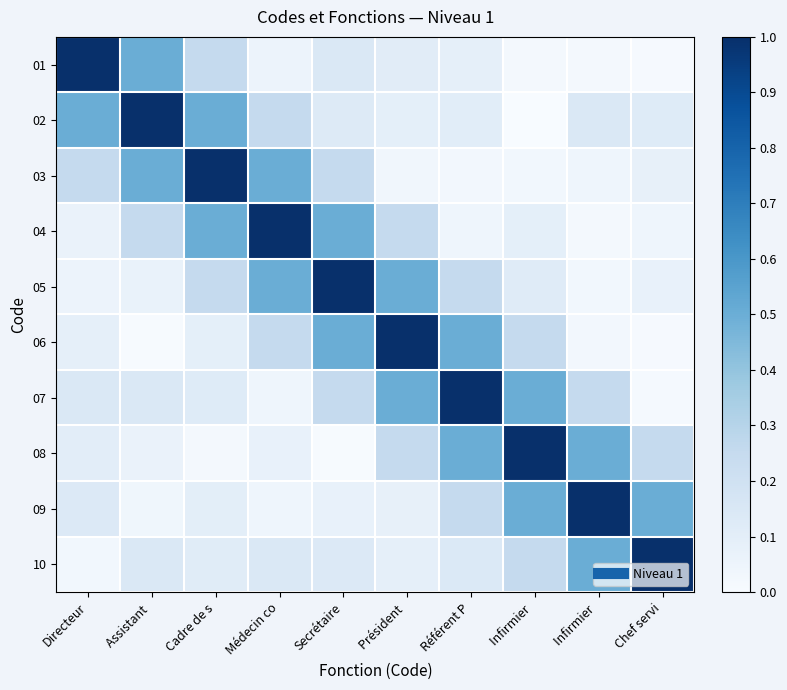

Which has a higher value, Référent P or Assistant ?

Assistant 